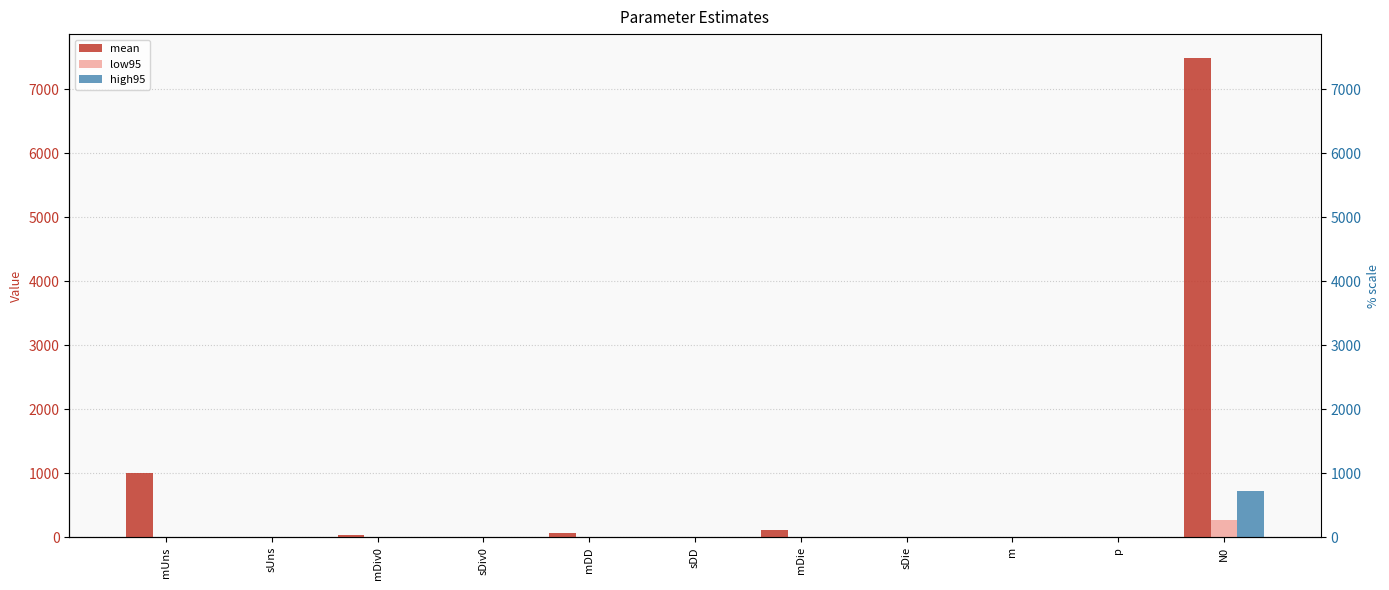

List the series in order of their peak value, lowest first.

low95, high95, mean